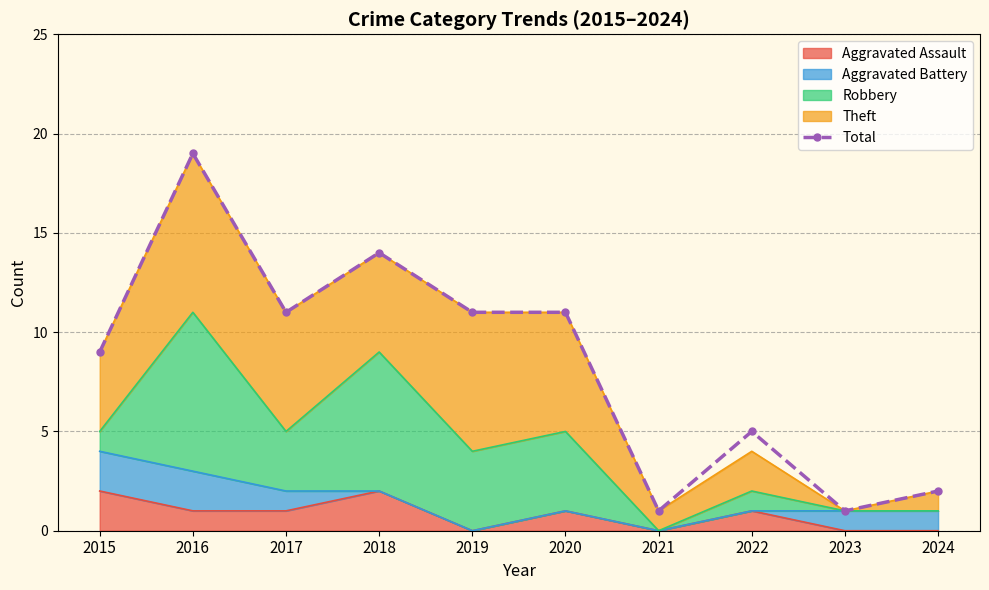

True or false: the data has more than 1 interior local peaks.

True